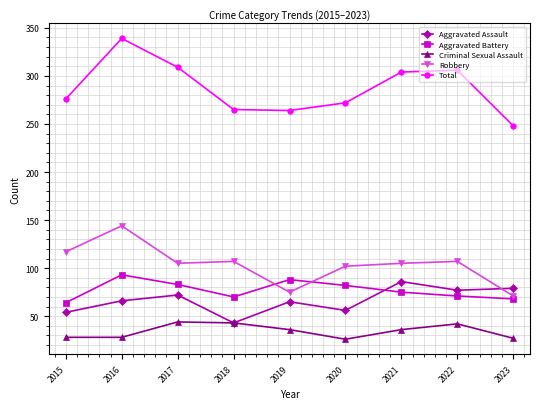

Which category has the highest value across all series?

2016